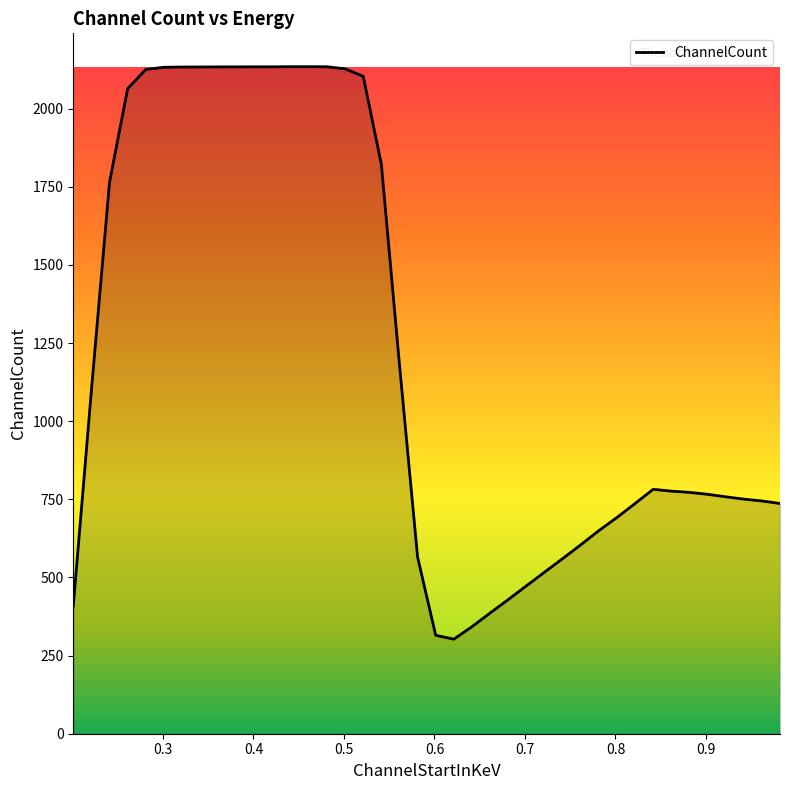

What is the minimum value shown in the chart?

302.5